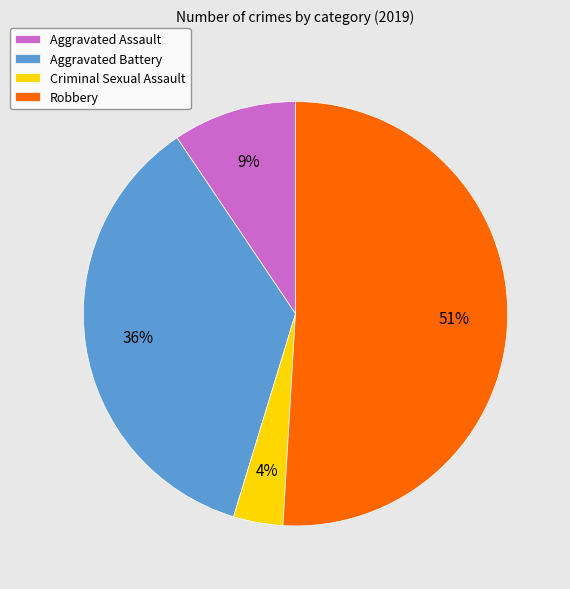

Combined, do Aggravated Assault and Aggravated Battery account for over 50%?

No